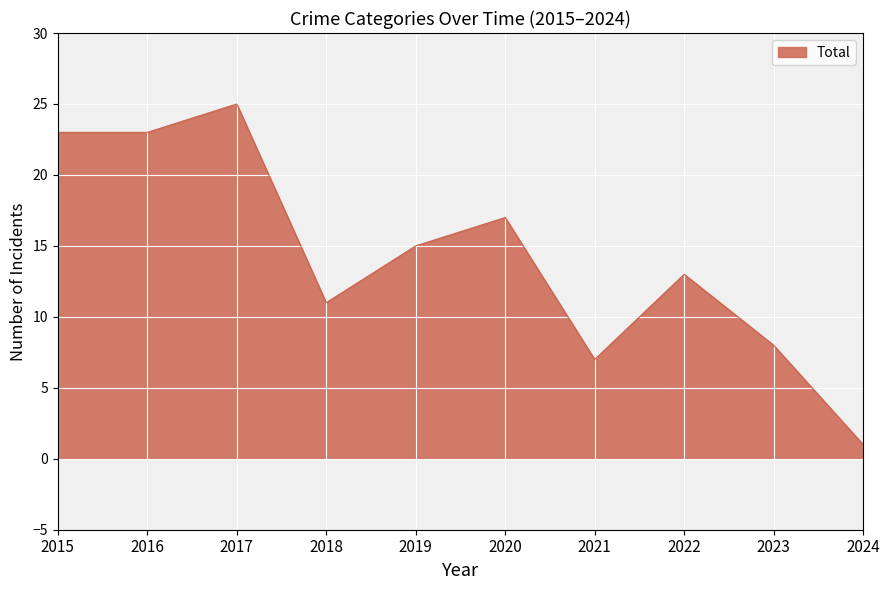

What is the change in value from 2015 to 2018?

-12